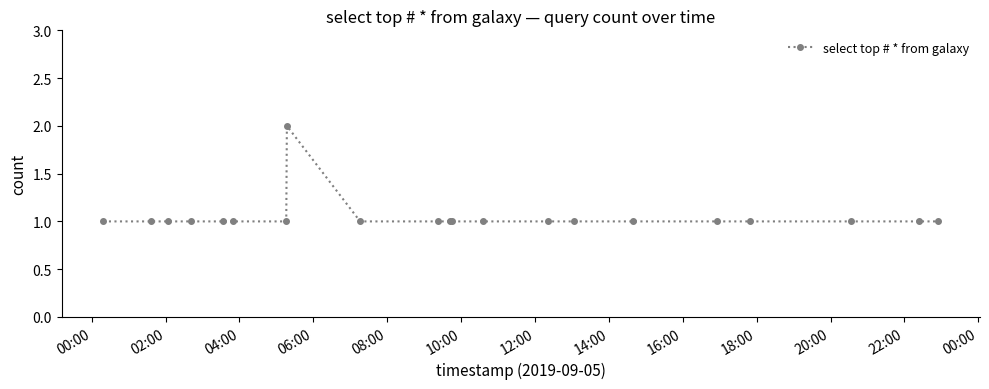

What is the sum of all values?

22